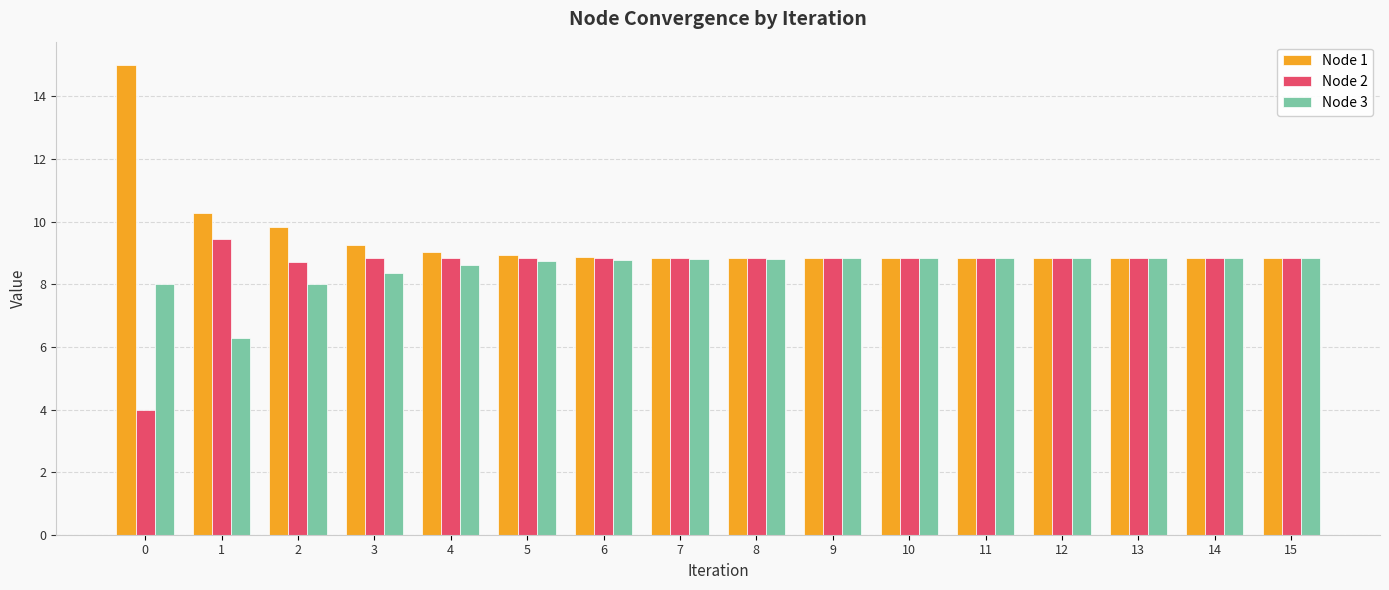

Which series has the largest range (max minus min)?

Node 1